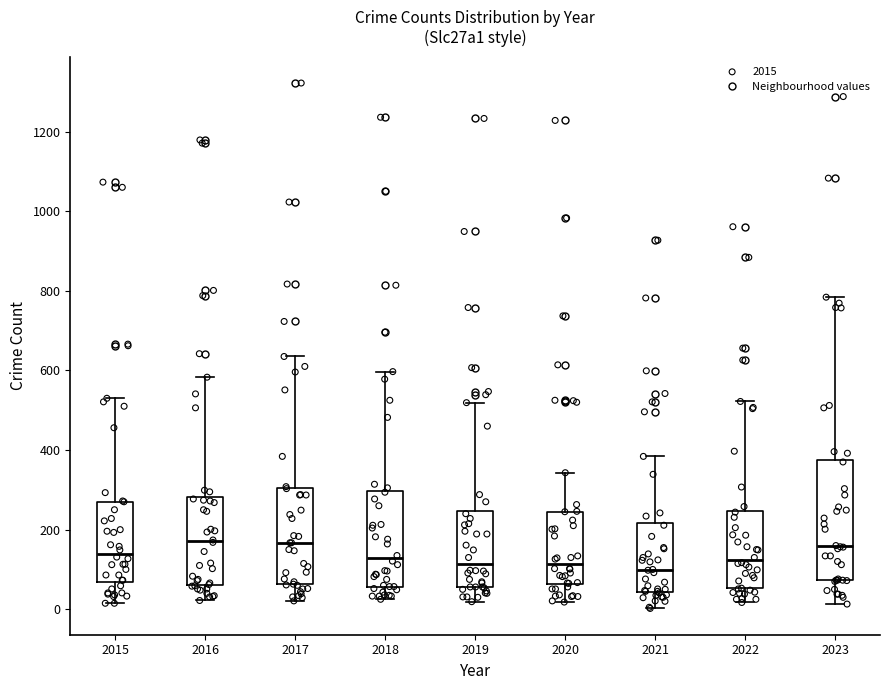

Where is the upper edge of the box at x = 2019 on the y-axis? The values are not printed on the chart, so give them approximately, as read against the axis.

240